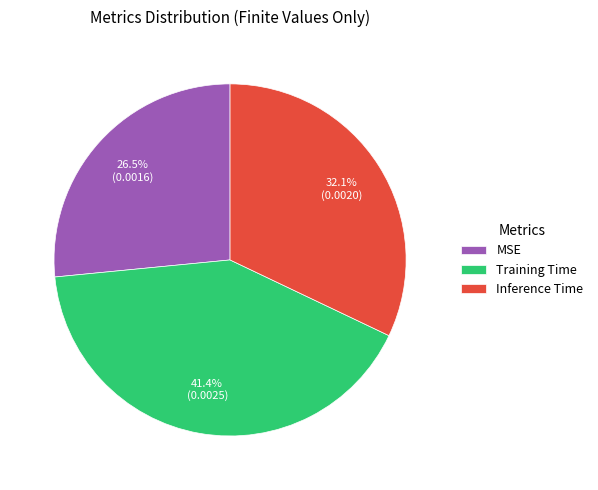

Do Inference Time and Training Time together represent more than half of the pie?

Yes